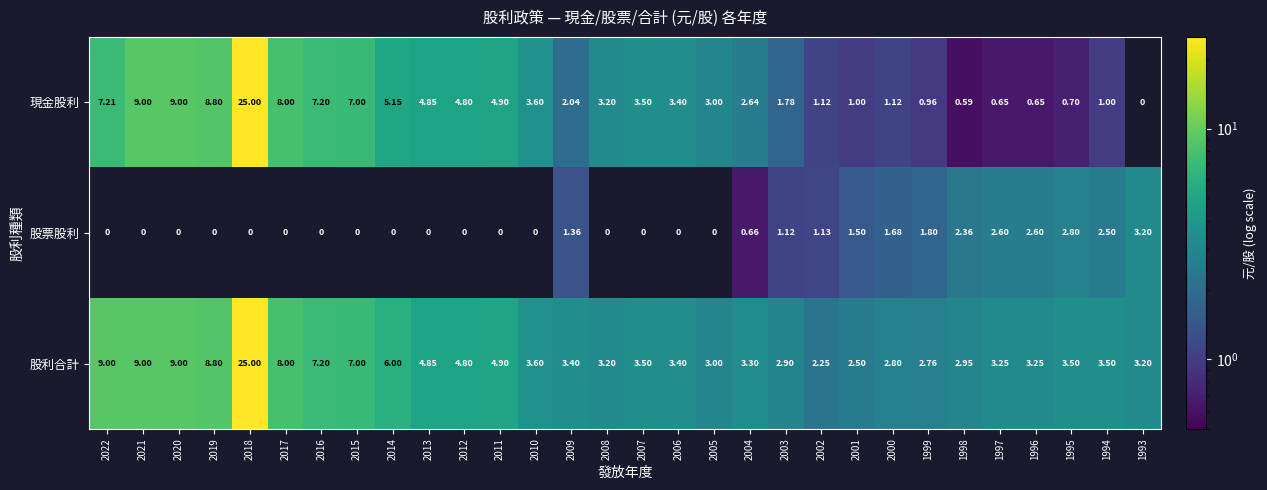

Rank the series at 1996 from highest to lowest value.

股利合計, 股票股利, 現金股利